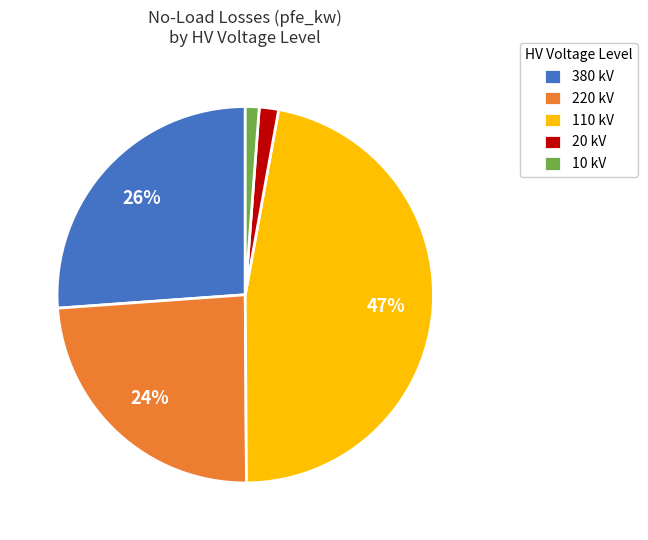

True or false: 110 kV accounts for 47% of the total.

True